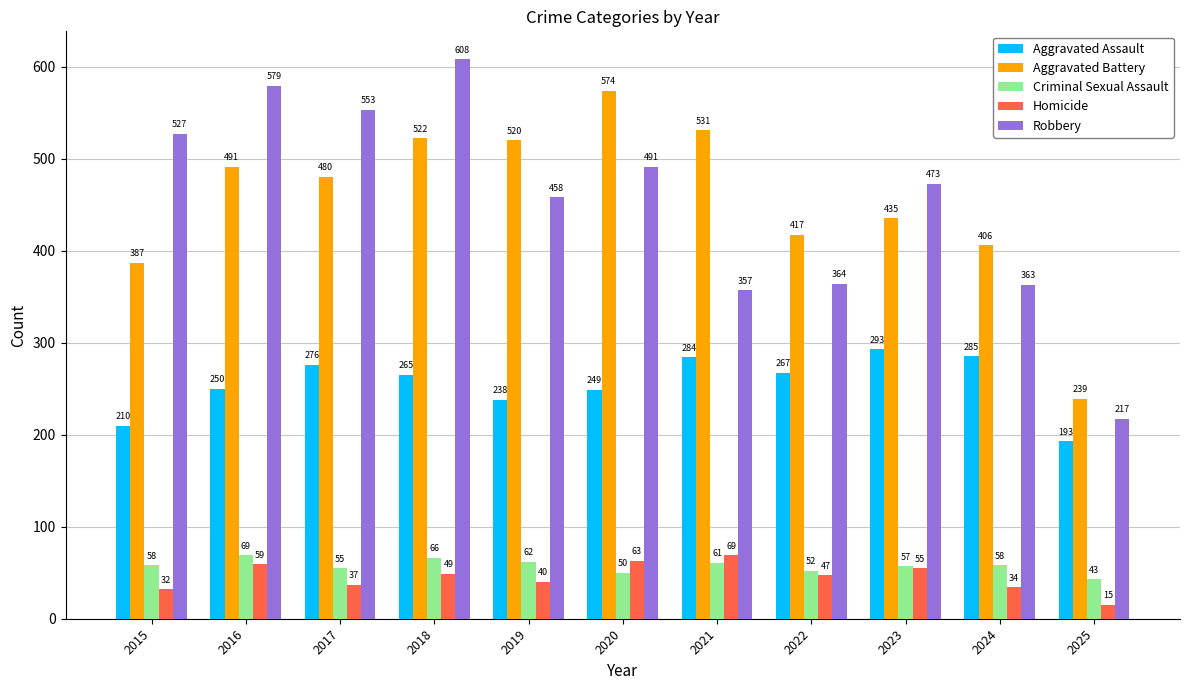

List the labels in order of Robbery value, largest first.

2018, 2016, 2017, 2015, 2020, 2023, 2019, 2022, 2024, 2021, 2025